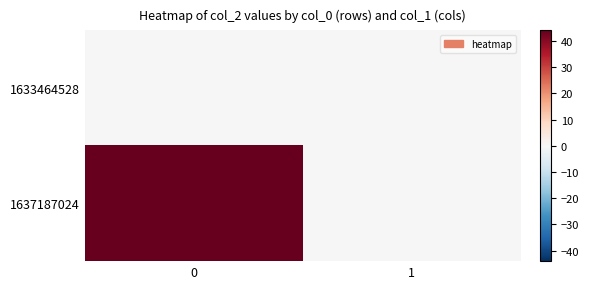

Reading left to right, what are all the values shown in this chart?

1633464528: 0=0	1=0
1637187024: 0=44	1=0